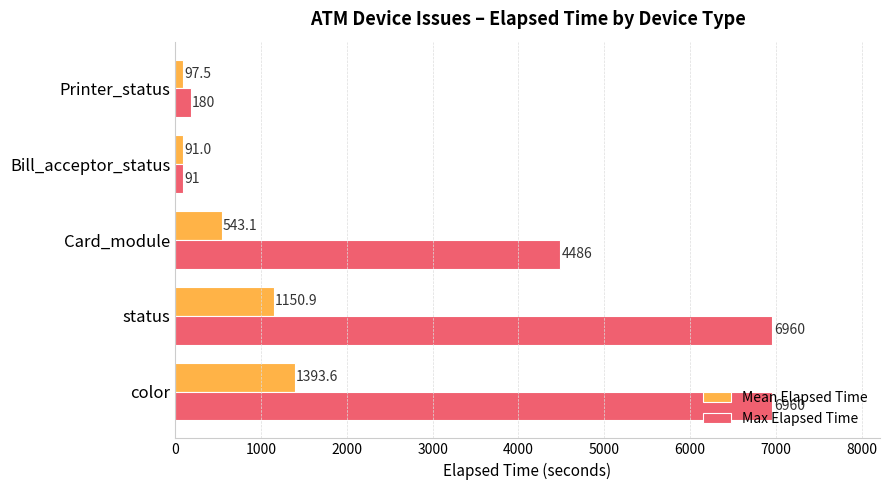

Is it true that Mean Elapsed Time equals 91.0 at Bill_acceptor_status?

True